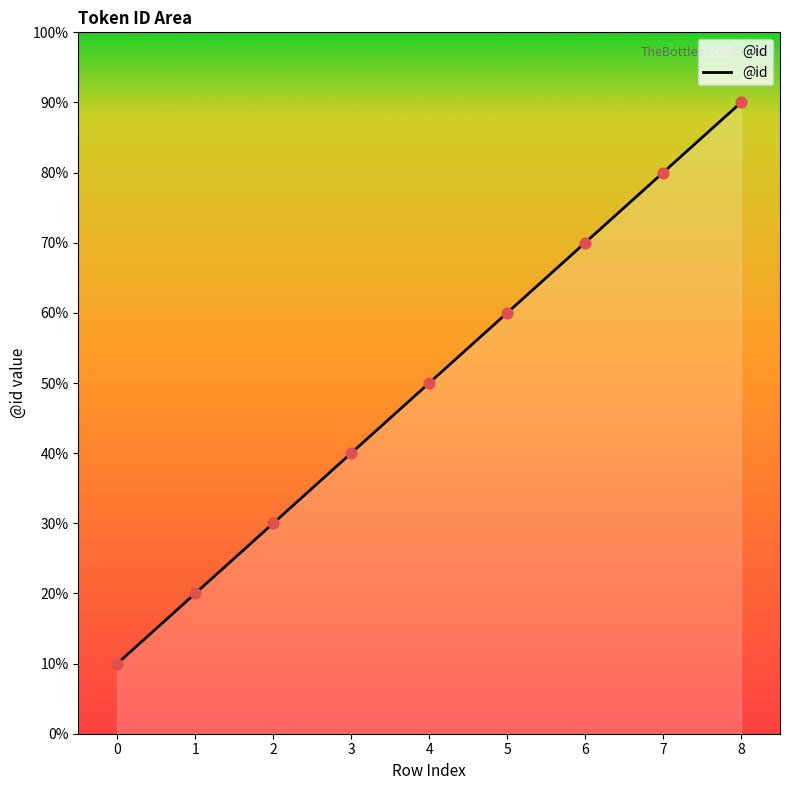

Does the chart have visible grid lines?

No